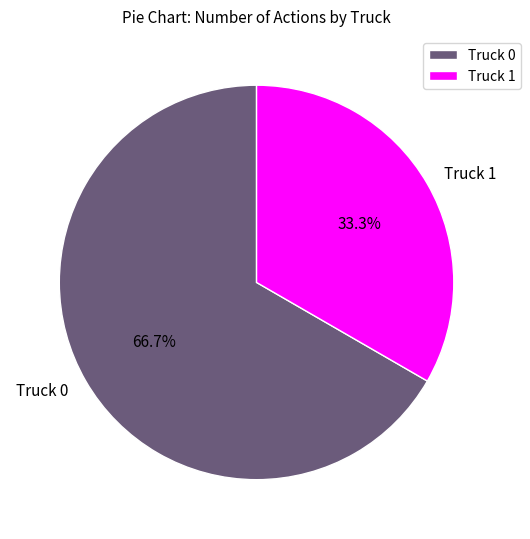

What is the total percentage of Truck 1 and Truck 0?

100.0%